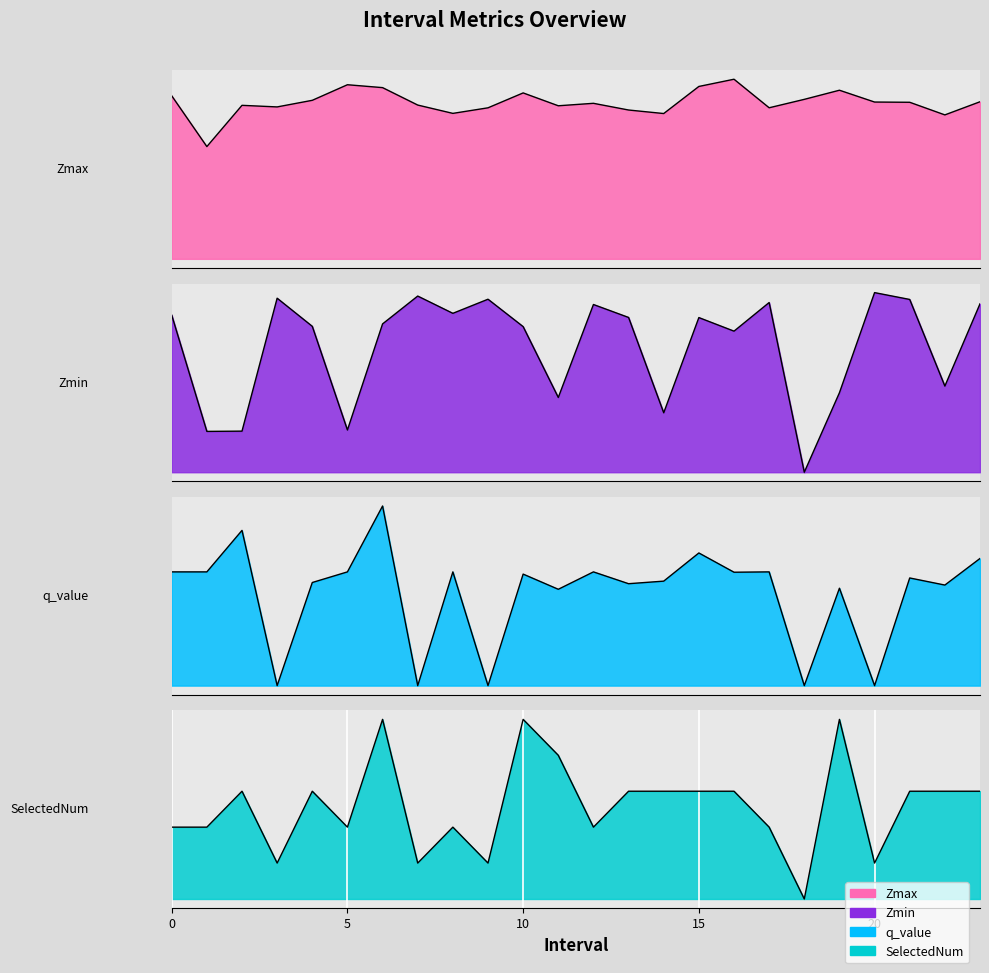

What are all the series names shown in the legend?

Zmax, Zmin, q_value, SelectedNum